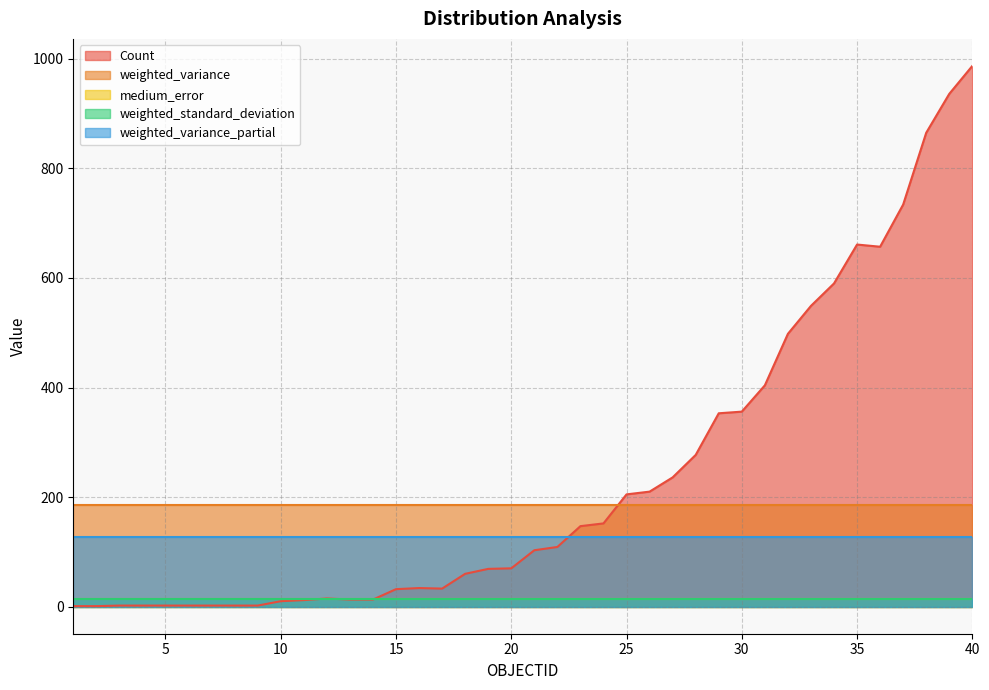

Reading left to right, transcribe all the data shown in this chart.

Count: 0=1.0	1=1.0	2=2.0	3=2.0	4=2.0	5=2.0	6=2.0	7=2.0	8=2.0	9=10.0	10=12.0	11=15.0	12=13.0	13=13.0	14=32.0	15=34.0	16=33.0	17=60.0	18=69.0	19=70.0	20=103.0	21=109.0	22=147.0	23=152.0	24=205.0	25=210.0	26=236.0	27=277.0	28=353.0	29=356.0	30=404.0	31=498.0	32=549.0	33=590.0	34=661.0	35=657.0	36=734.0	37=865.0	38=936.0	39=987.0
weighted_variance: 0=184.7	1=184.7	2=184.7	3=184.7	4=184.7	5=184.7	6=184.7	7=184.7	8=184.7	9=184.7	10=184.7	11=184.7	12=184.7	13=184.7	14=184.7	15=184.7	16=184.7	17=184.7	18=184.7	19=184.7	20=184.7	21=184.7	22=184.7	23=184.7	24=184.7	25=184.7	26=184.7	27=184.7	28=184.7	29=184.7	30=184.7	31=184.7	32=184.7	33=184.7	34=184.7	35=184.7	36=184.7	37=184.7	38=184.7	39=184.7
medium_error: 0=13.7	1=13.7	2=13.7	3=13.7	4=13.7	5=13.7	6=13.7	7=13.7	8=13.7	9=13.7	10=13.7	11=13.7	12=13.7	13=13.7	14=13.7	15=13.7	16=13.7	17=13.7	18=13.7	19=13.7	20=13.7	21=13.7	22=13.7	23=13.7	24=13.7	25=13.7	26=13.7	27=13.7	28=13.7	29=13.7	30=13.7	31=13.7	32=13.7	33=13.7	34=13.7	35=13.7	36=13.7	37=13.7	38=13.7	39=13.7
weighted_standard_deviation: 0=13.6	1=13.6	2=13.6	3=13.6	4=13.6	5=13.6	6=13.6	7=13.6	8=13.6	9=13.6	10=13.6	11=13.6	12=13.6	13=13.6	14=13.6	15=13.6	16=13.6	17=13.6	18=13.6	19=13.6	20=13.6	21=13.6	22=13.6	23=13.6	24=13.6	25=13.6	26=13.6	27=13.6	28=13.6	29=13.6	30=13.6	31=13.6	32=13.6	33=13.6	34=13.6	35=13.6	36=13.6	37=13.6	38=13.6	39=13.6
weighted_variance_partial: 0=127.5	1=127.5	2=127.5	3=127.5	4=127.5	5=127.5	6=127.5	7=127.5	8=127.5	9=127.5	10=127.5	11=127.5	12=127.5	13=127.5	14=127.5	15=127.5	16=127.5	17=127.5	18=127.5	19=127.5	20=127.5	21=127.5	22=127.5	23=127.5	24=127.5	25=127.5	26=127.5	27=127.5	28=127.5	29=127.5	30=127.5	31=127.5	32=127.5	33=127.5	34=127.5	35=127.5	36=127.5	37=127.5	38=127.5	39=127.5